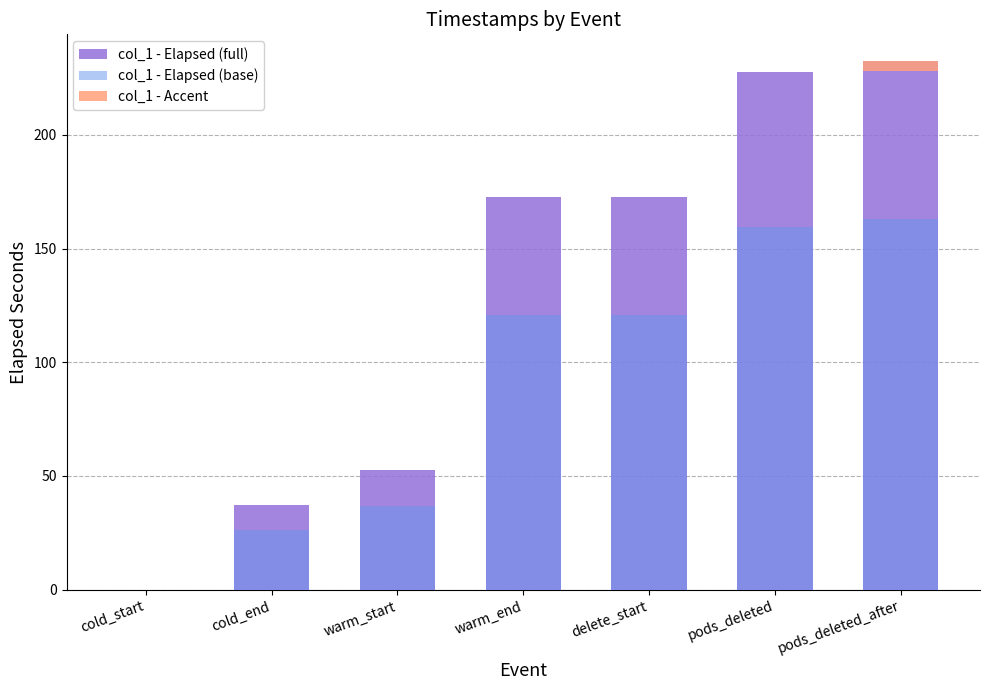

What is the spread (max minus min) of values at warm_end?

172.4